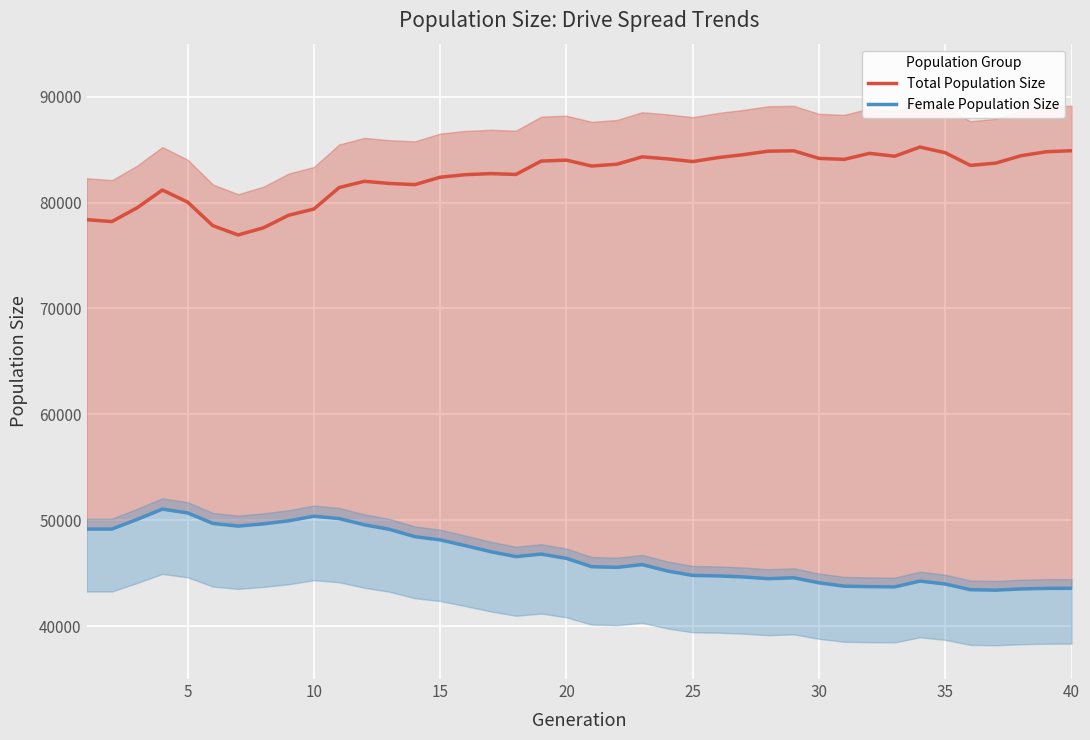

True or false: Female Population Size and Total Population Size intersect in this chart.

False